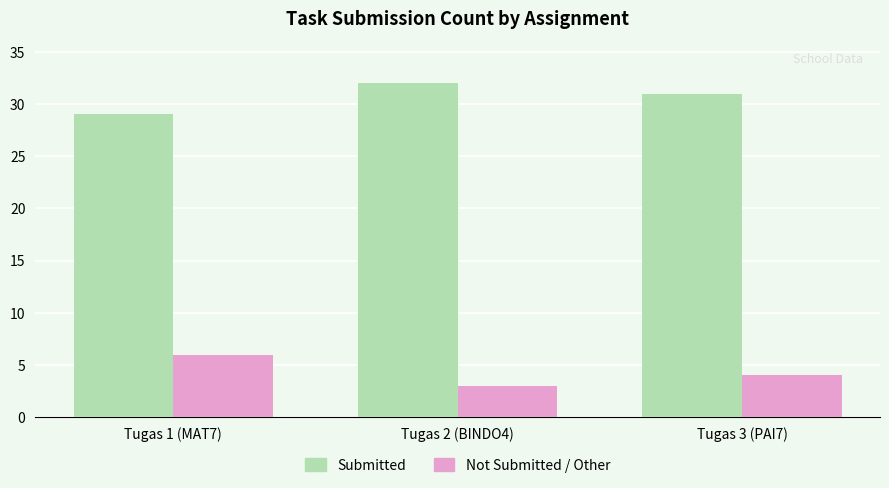

Rank the series at Tugas 3 (PAI7) from highest to lowest value.

Submitted, Not Submitted / Other